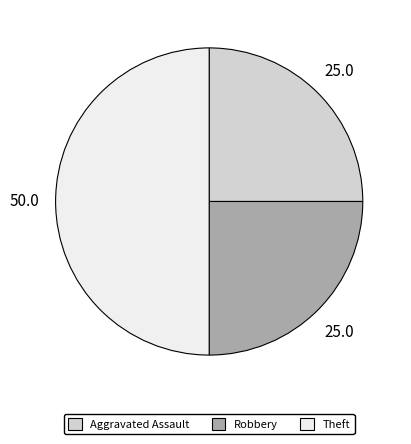

What is the ratio of the value at Theft to the value at Aggravated Assault?

2.0